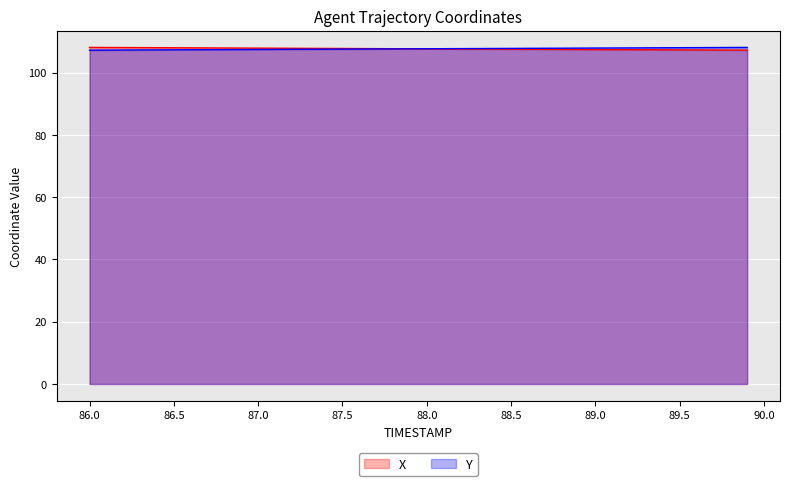

Reading left to right, transcribe all the data shown in this chart.

X: 108.1	108.1	108.1	108.1	108.0	108.0	108.0	108.0	107.9	107.9	107.9	107.9	107.9	107.8	107.8	107.8	107.8	107.7	107.7	107.7	107.7	107.6	107.6	107.6	107.6	107.6	107.5	107.5	107.5	107.5	107.4	107.4	107.4	107.4	107.4	107.3	107.3	107.3	107.3	107.2
Y: 107.2	107.3	107.3	107.3	107.3	107.4	107.4	107.4	107.4	107.5	107.5	107.5	107.5	107.5	107.6	107.6	107.6	107.6	107.7	107.7	107.7	107.7	107.7	107.8	107.8	107.8	107.8	107.9	107.9	107.9	107.9	107.9	108.0	108.0	108.0	108.0	108.1	108.1	108.1	108.1